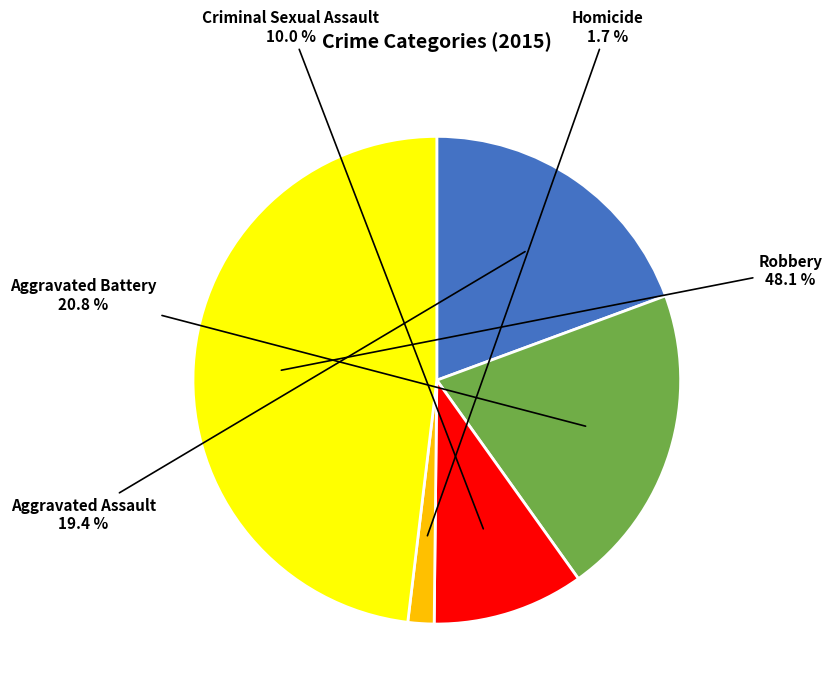

Is there a majority slice in this chart?

No